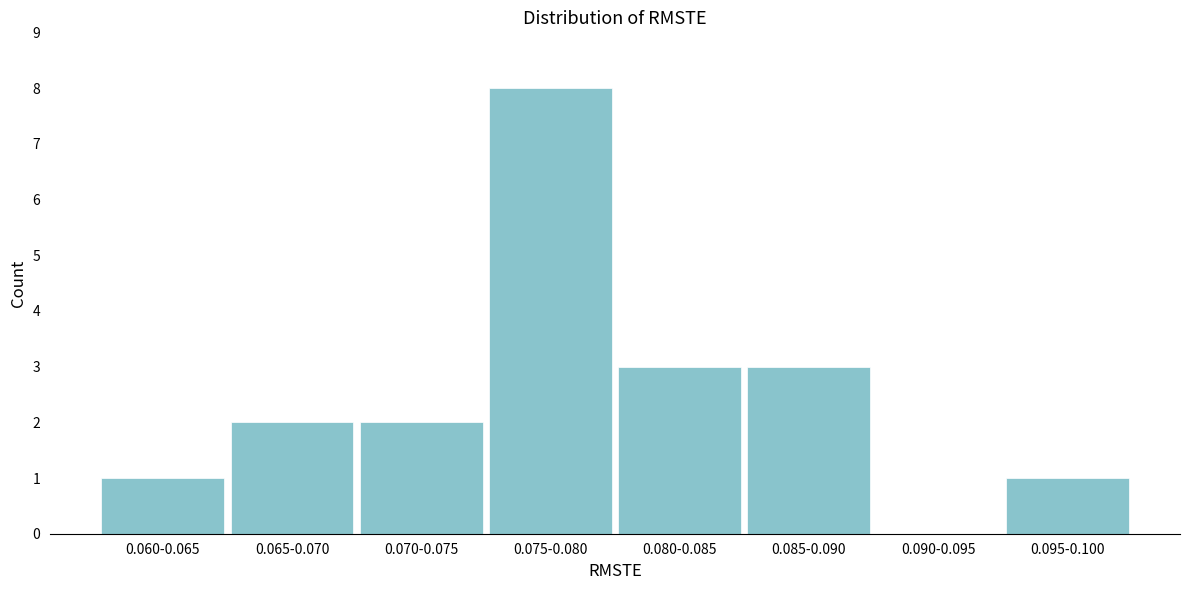

What is the sum of all values?

20